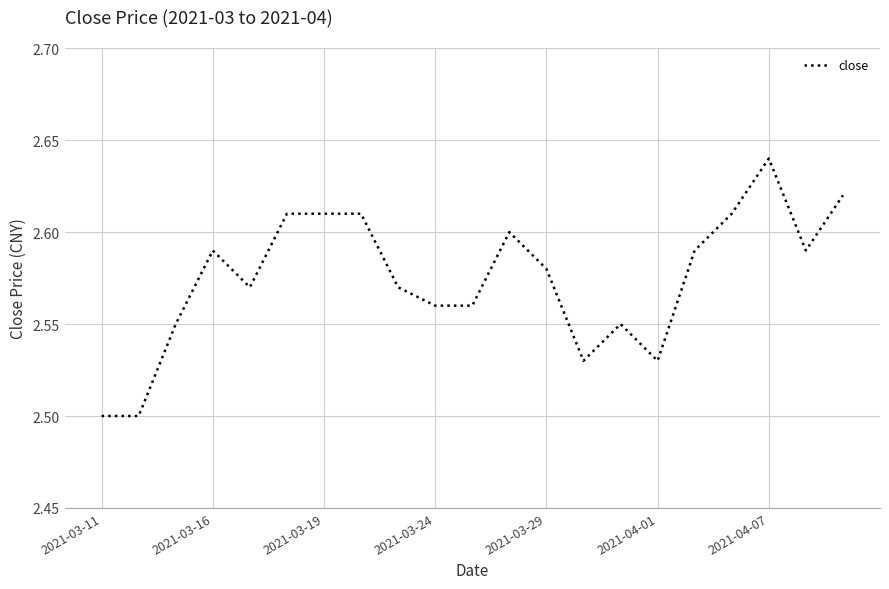

Which category has the highest value across all series?

2021-04-07